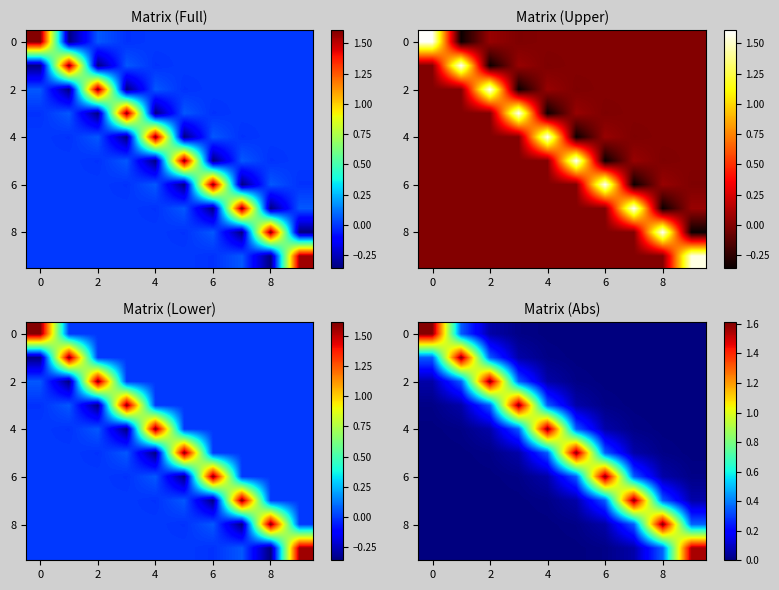

What is the maximum value for 2?

1.6